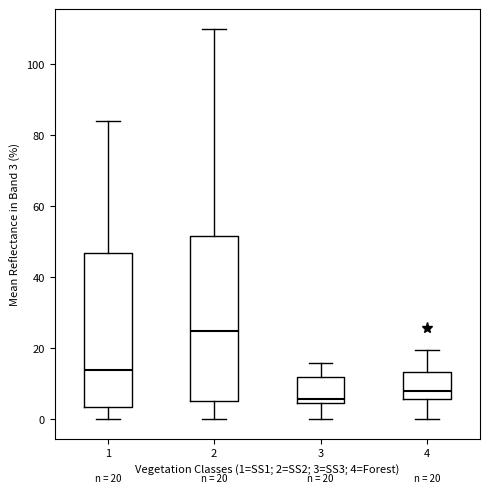

Which box has the lowest median line?

3